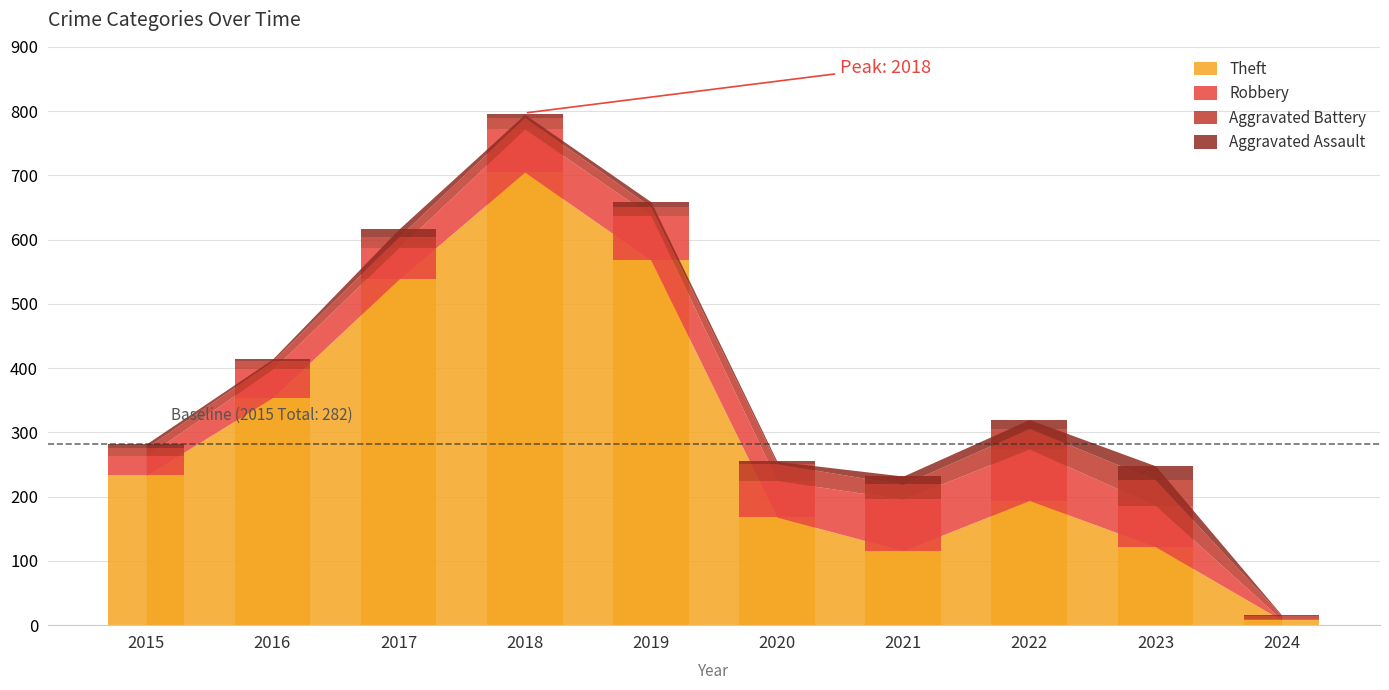

What is the value of the Robbery bar at the 2nd from the left?

44